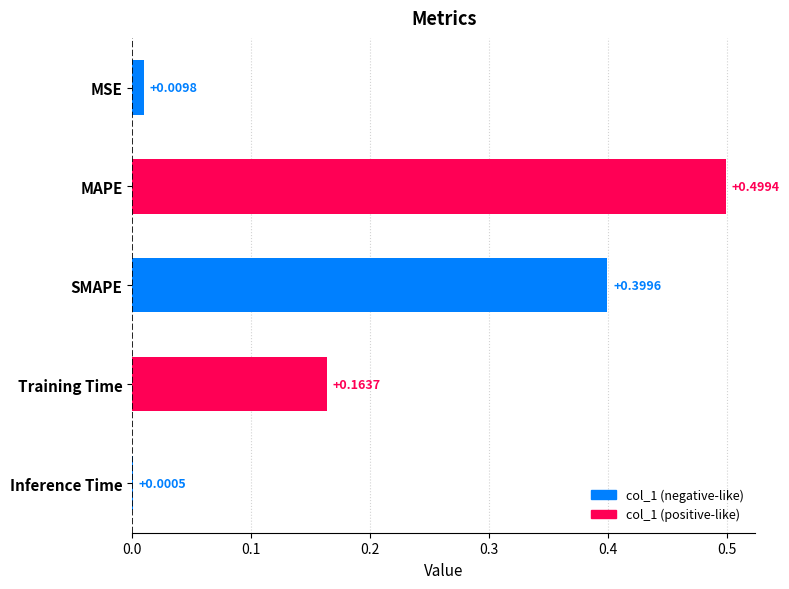

What is the sum of all values?

1.1